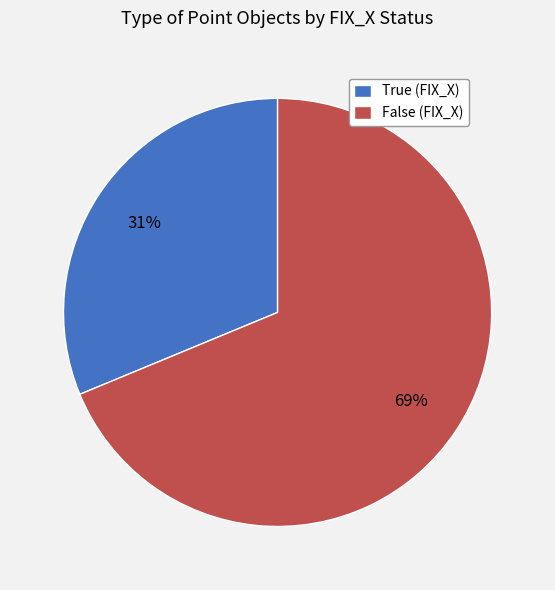

What percentage is the False slice, to the nearest percent?

69%